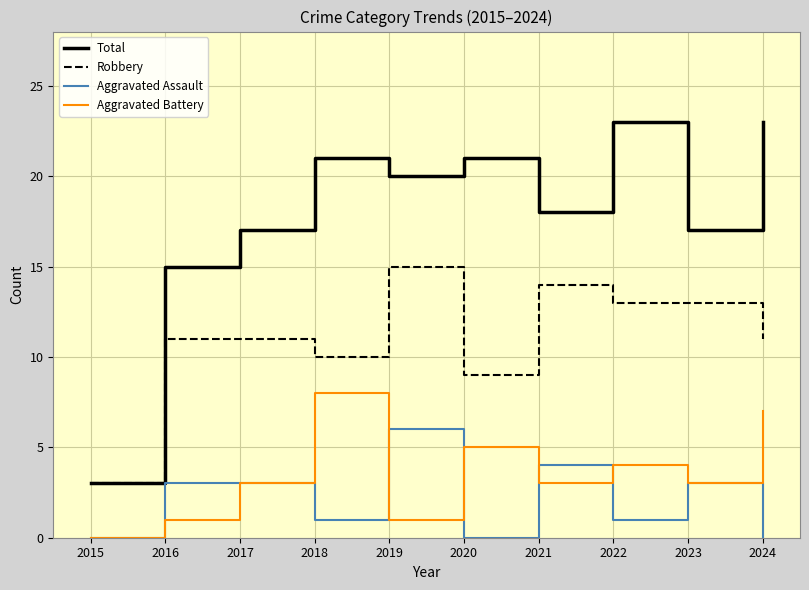

The Total series shows 35 at 2020. True or false?

False